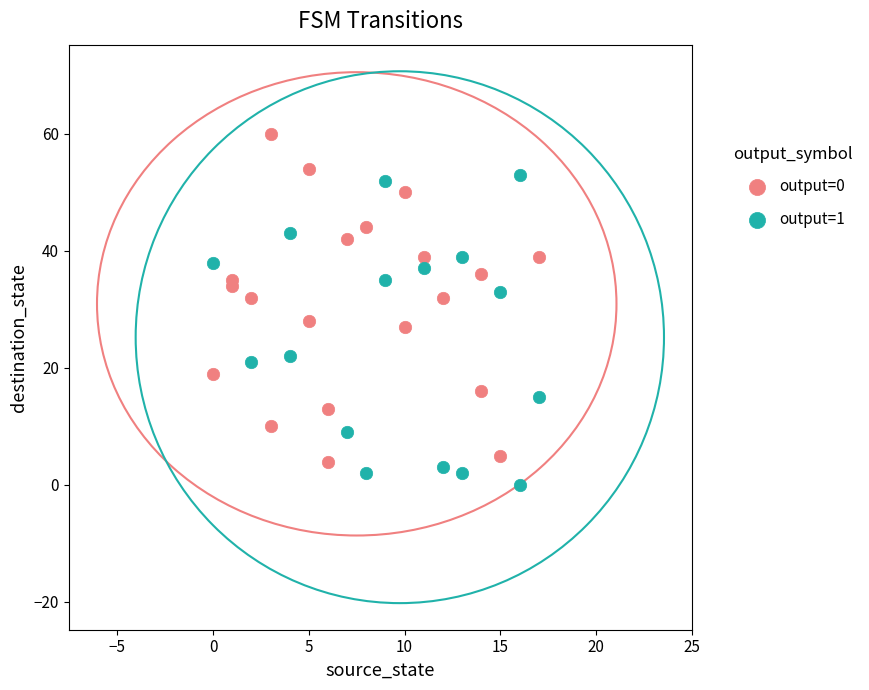

Which series reaches the minimum Y coordinate?

output=1